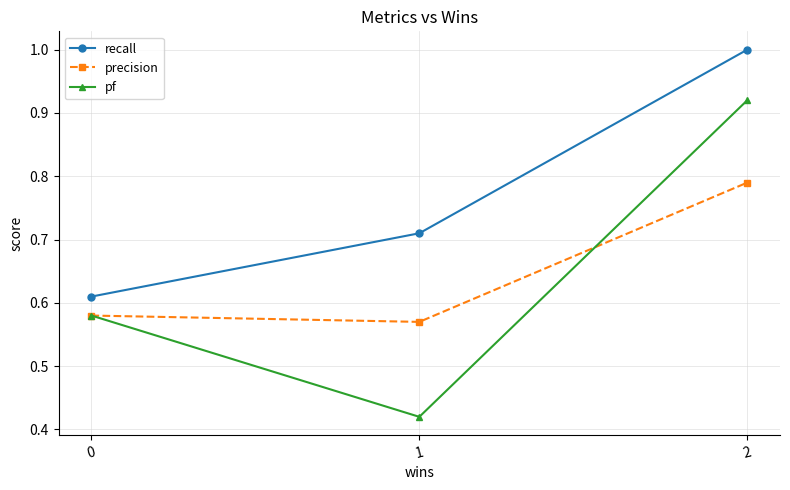

What is the total value across all series at 0?

1.8